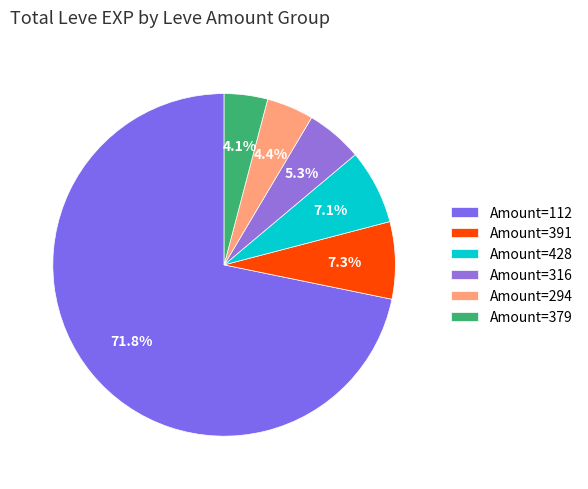

Is there a majority slice in this chart?

Yes